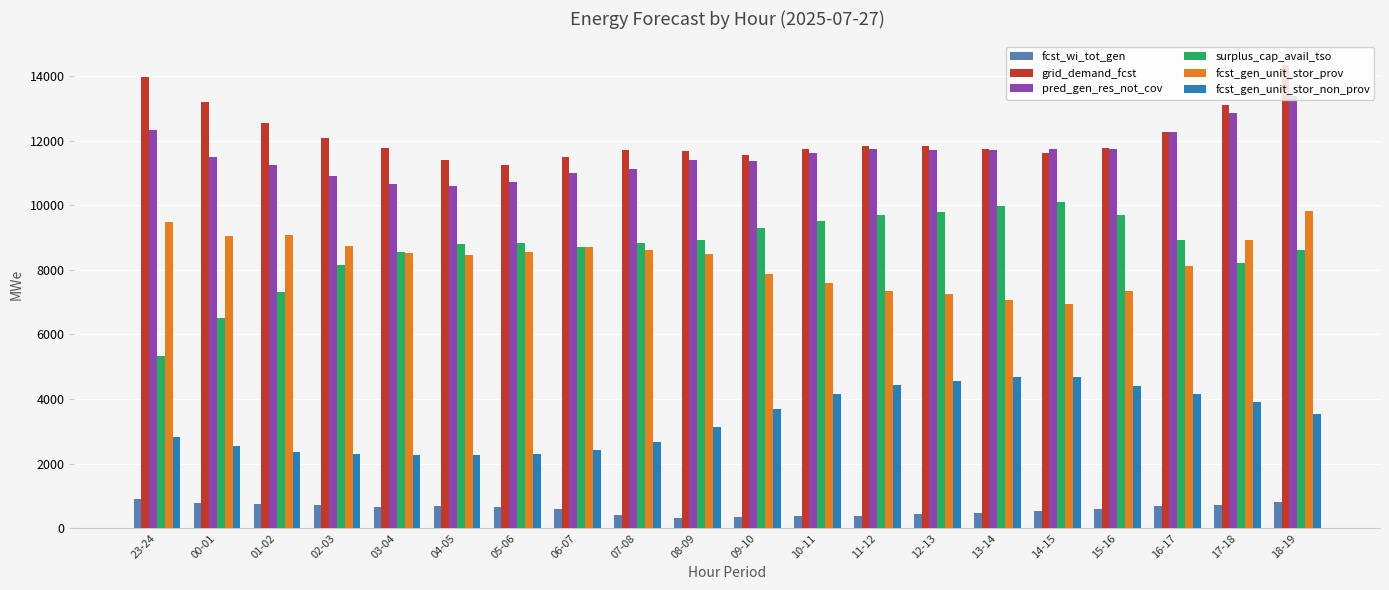

True or false: fcst_gen_unit_stor_prov has a value of 7359 at 11-12.

True